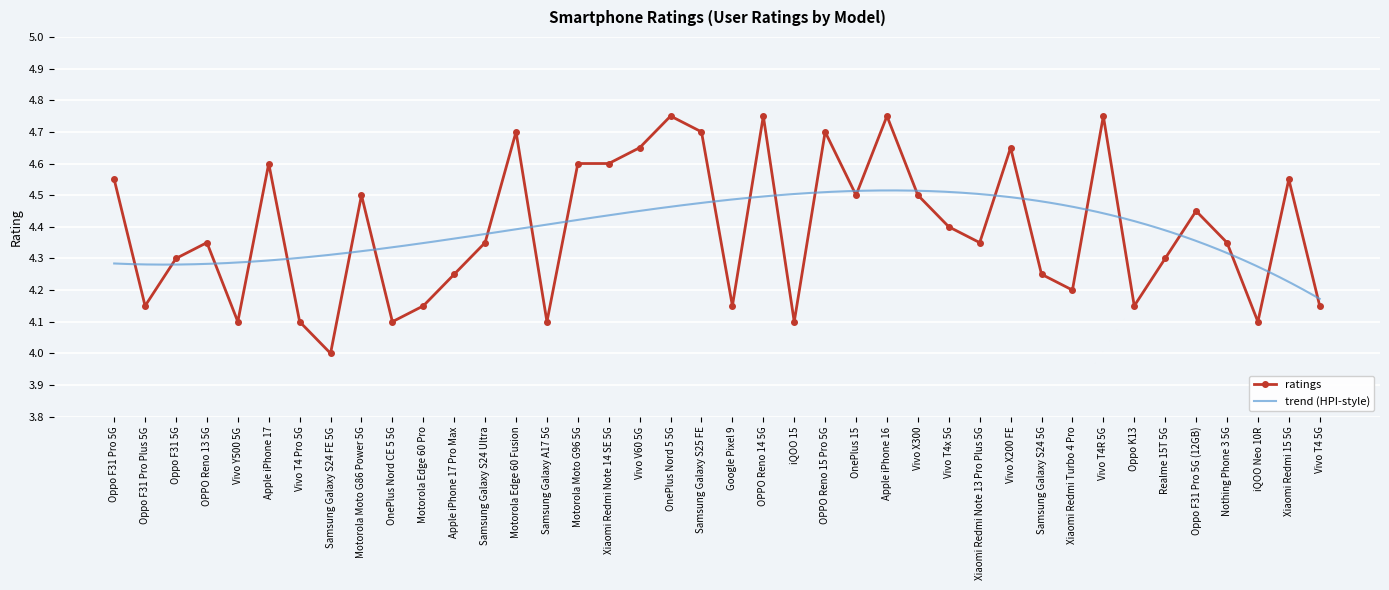

List the labels in order of value, largest first.

OnePlus Nord 5 5G, OPPO Reno 14 5G, Apple iPhone 16, Vivo T4R 5G, Motorola Edge 60 Fusion, Samsung Galaxy S25 FE, OPPO Reno 15 Pro 5G, Vivo V60 5G, Vivo X200 FE, Apple iPhone 17, Motorola Moto G96 5G, Xiaomi Redmi Note 14 SE 5G, Oppo F31 Pro 5G, Xiaomi Redmi 15 5G, Motorola Moto G86 Power 5G, OnePlus 15, Vivo X300, Oppo F31 Pro 5G (12GB), Vivo T4x 5G, OPPO Reno 13 5G, Samsung Galaxy S24 Ultra, Xiaomi Redmi Note 13 Pro Plus 5G, Nothing Phone 3 5G, Oppo F31 5G, Realme 15T 5G, Apple iPhone 17 Pro Max, Samsung Galaxy S24 5G, Xiaomi Redmi Turbo 4 Pro, Oppo F31 Pro Plus 5G, Motorola Edge 60 Pro, Google Pixel 9, Oppo K13, Vivo T4 5G, Vivo Y500 5G, Vivo T4 Pro 5G, OnePlus Nord CE 5 5G, Samsung Galaxy A17 5G, iQOO 15, iQOO Neo 10R, Samsung Galaxy S24 FE 5G